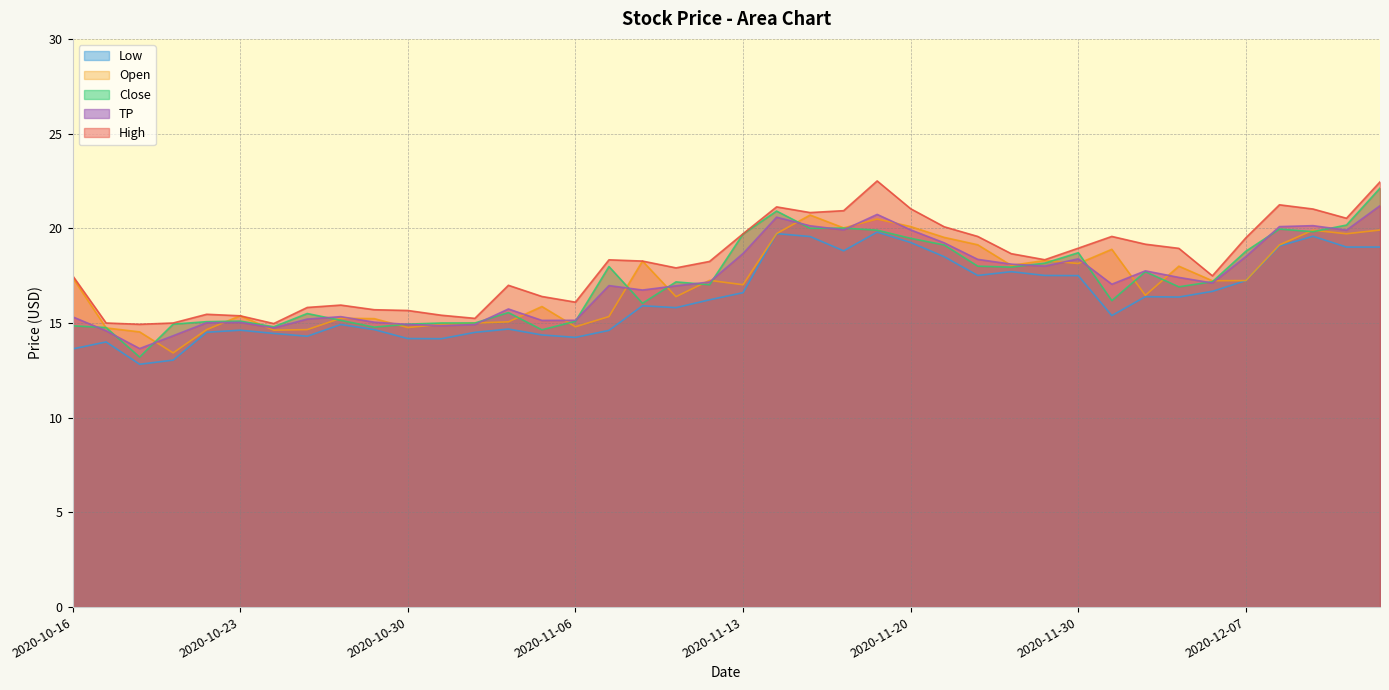

Reading right to left, what are all the values shown in this chart?

High: 2020-12-11=22.4	2020-12-10=20.5	2020-12-09=21.0	2020-12-08=21.2	2020-12-07=19.5	2020-12-04=17.5	2020-12-03=18.9	2020-12-02=19.2	2020-12-01=19.6	2020-11-30=18.9	2020-11-27=18.3	2020-11-25=18.7	2020-11-24=19.6	2020-11-23=20.1	2020-11-20=21.0	2020-11-19=22.5	2020-11-18=20.9	2020-11-17=20.8	2020-11-16=21.1	2020-11-13=19.7	2020-11-12=18.2	2020-11-11=17.9	2020-11-10=18.3	2020-11-09=18.3	2020-11-06=16.1	2020-11-05=16.4	2020-11-04=17.0	2020-11-03=15.2	2020-11-02=15.4	2020-10-30=15.7	2020-10-29=15.7	2020-10-28=15.9	2020-10-27=15.8	2020-10-26=15.0	2020-10-23=15.4	2020-10-22=15.5	2020-10-21=15.0	2020-10-20=14.9	2020-10-19=15.0	2020-10-16=17.5
Low: 2020-12-11=19.0	2020-12-10=19.0	2020-12-09=19.6	2020-12-08=19.1	2020-12-07=17.2	2020-12-04=16.7	2020-12-03=16.4	2020-12-02=16.4	2020-12-01=15.4	2020-11-30=17.5	2020-11-27=17.5	2020-11-25=17.7	2020-11-24=17.5	2020-11-23=18.5	2020-11-20=19.2	2020-11-19=19.8	2020-11-18=18.8	2020-11-17=19.6	2020-11-16=19.7	2020-11-13=16.6	2020-11-12=16.2	2020-11-11=15.8	2020-11-10=15.9	2020-11-09=14.6	2020-11-06=14.2	2020-11-05=14.4	2020-11-04=14.7	2020-11-03=14.5	2020-11-02=14.2	2020-10-30=14.2	2020-10-29=14.7	2020-10-28=14.9	2020-10-27=14.3	2020-10-26=14.4	2020-10-23=14.6	2020-10-22=14.5	2020-10-21=13.0	2020-10-20=12.8	2020-10-19=14.0	2020-10-16=13.6
Open: 2020-12-11=19.9	2020-12-10=19.7	2020-12-09=19.9	2020-12-08=19.1	2020-12-07=17.2	2020-12-04=17.2	2020-12-03=18.0	2020-12-02=16.5	2020-12-01=18.9	2020-11-30=18.1	2020-11-27=18.3	2020-11-25=18.0	2020-11-24=19.1	2020-11-23=19.5	2020-11-20=20.1	2020-11-19=20.5	2020-11-18=20.0	2020-11-17=20.7	2020-11-16=19.7	2020-11-13=17.0	2020-11-12=17.2	2020-11-11=16.4	2020-11-10=18.3	2020-11-09=15.3	2020-11-06=14.8	2020-11-05=15.9	2020-11-04=15.1	2020-11-03=15.0	2020-11-02=14.9	2020-10-30=14.8	2020-10-29=15.2	2020-10-28=15.2	2020-10-27=14.7	2020-10-26=14.6	2020-10-23=15.4	2020-10-22=14.7	2020-10-21=13.4	2020-10-20=14.5	2020-10-19=14.7	2020-10-16=17.4
Close: 2020-12-11=22.1	2020-12-10=20.2	2020-12-09=19.8	2020-12-08=20.0	2020-12-07=18.8	2020-12-04=17.2	2020-12-03=16.9	2020-12-02=17.7	2020-12-01=16.2	2020-11-30=18.7	2020-11-27=18.2	2020-11-25=17.9	2020-11-24=18.0	2020-11-23=19.1	2020-11-20=19.5	2020-11-19=19.9	2020-11-18=20.0	2020-11-17=20.0	2020-11-16=20.9	2020-11-13=19.7	2020-11-12=17.0	2020-11-11=17.2	2020-11-10=16.0	2020-11-09=18.0	2020-11-06=15.1	2020-11-05=14.6	2020-11-04=15.6	2020-11-03=15.0	2020-11-02=15.0	2020-10-30=14.9	2020-10-29=14.8	2020-10-28=15.1	2020-10-27=15.5	2020-10-26=14.8	2020-10-23=15.1	2020-10-22=15.1	2020-10-21=14.9	2020-10-20=13.2	2020-10-19=14.8	2020-10-16=14.8
TP: 2020-12-11=21.2	2020-12-10=19.9	2020-12-09=20.1	2020-12-08=20.1	2020-12-07=18.5	2020-12-04=17.1	2020-12-03=17.4	2020-12-02=17.8	2020-12-01=17.0	2020-11-30=18.4	2020-11-27=18.0	2020-11-25=18.1	2020-11-24=18.4	2020-11-23=19.2	2020-11-20=19.9	2020-11-19=20.7	2020-11-18=19.9	2020-11-17=20.1	2020-11-16=20.6	2020-11-13=18.7	2020-11-12=17.2	2020-11-11=17.0	2020-11-10=16.7	2020-11-09=17.0	2020-11-06=15.1	2020-11-05=15.1	2020-11-04=15.7	2020-11-03=14.9	2020-11-02=14.9	2020-10-30=14.9	2020-10-29=15.0	2020-10-28=15.3	2020-10-27=15.2	2020-10-26=14.7	2020-10-23=15.0	2020-10-22=15.0	2020-10-21=14.3	2020-10-20=13.7	2020-10-19=14.6	2020-10-16=15.3